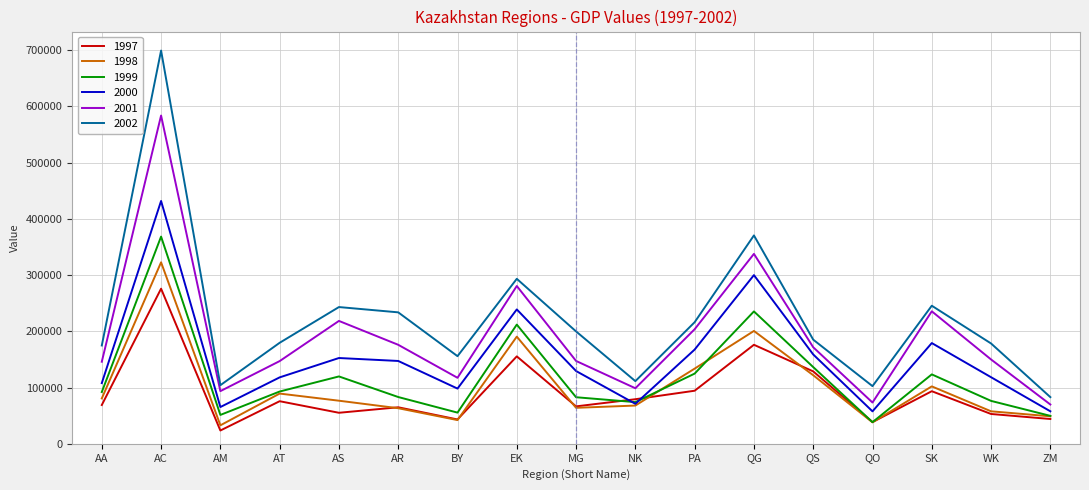

At which label does 2000 reach its peak?

AC